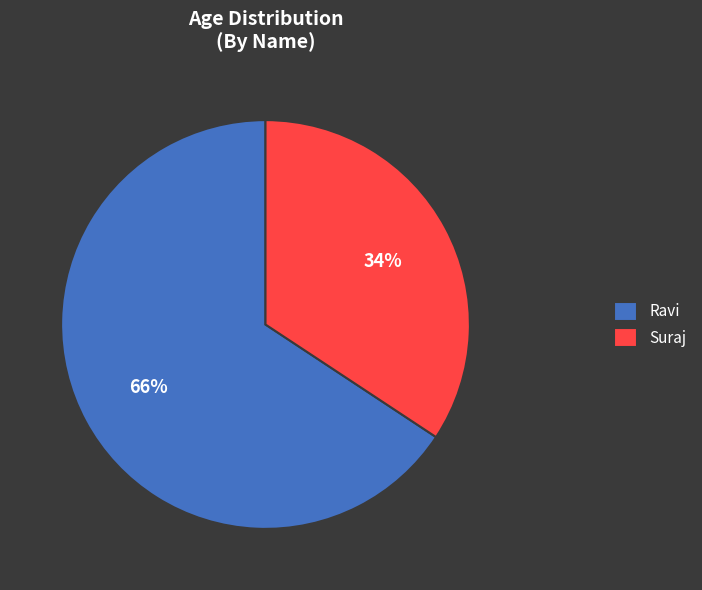

To the nearest percent, what percentage of the pie is Suraj?

34%